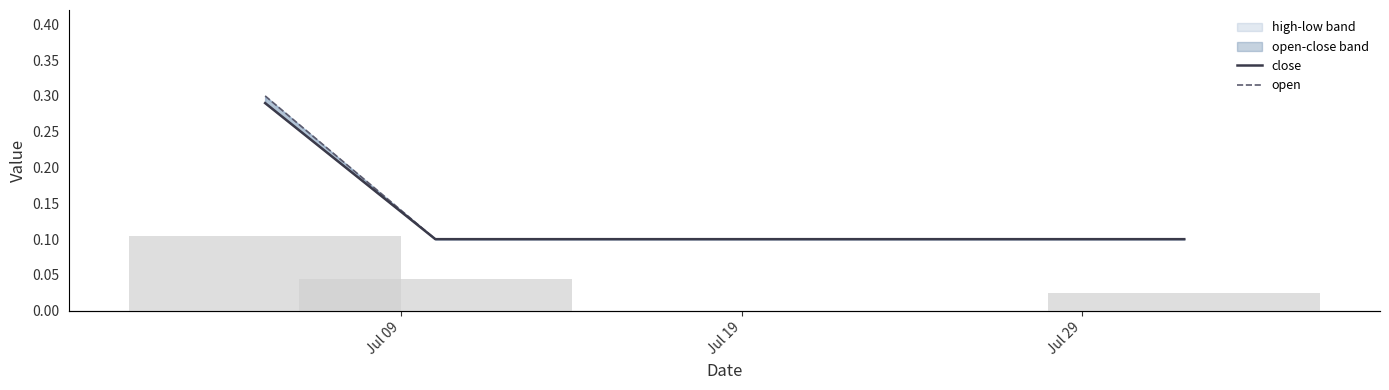

Count the close values in the range 0 to 1.

3